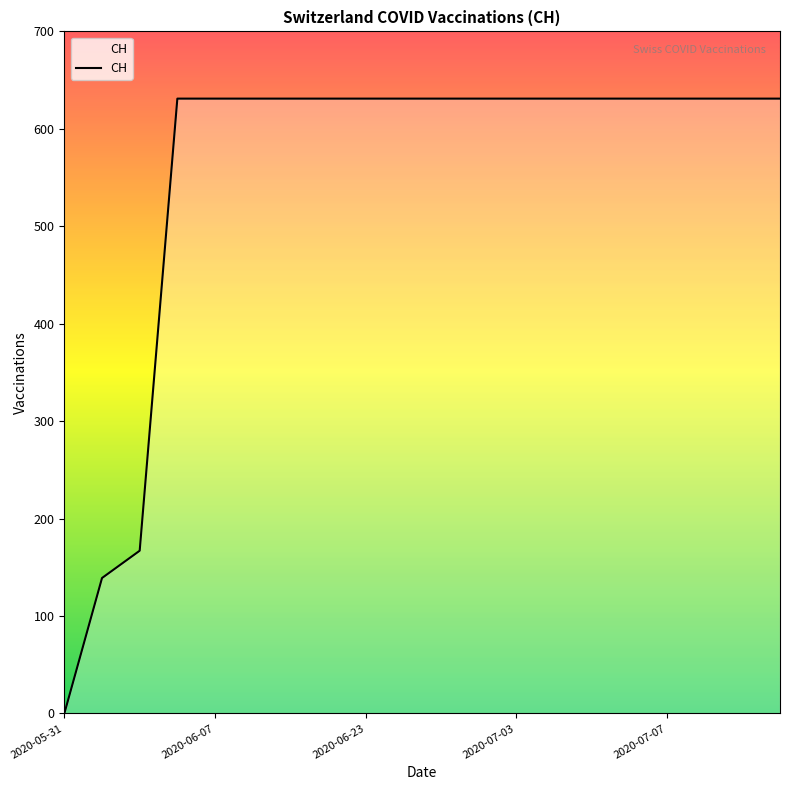

What is the difference between the maximum and minimum values?

631